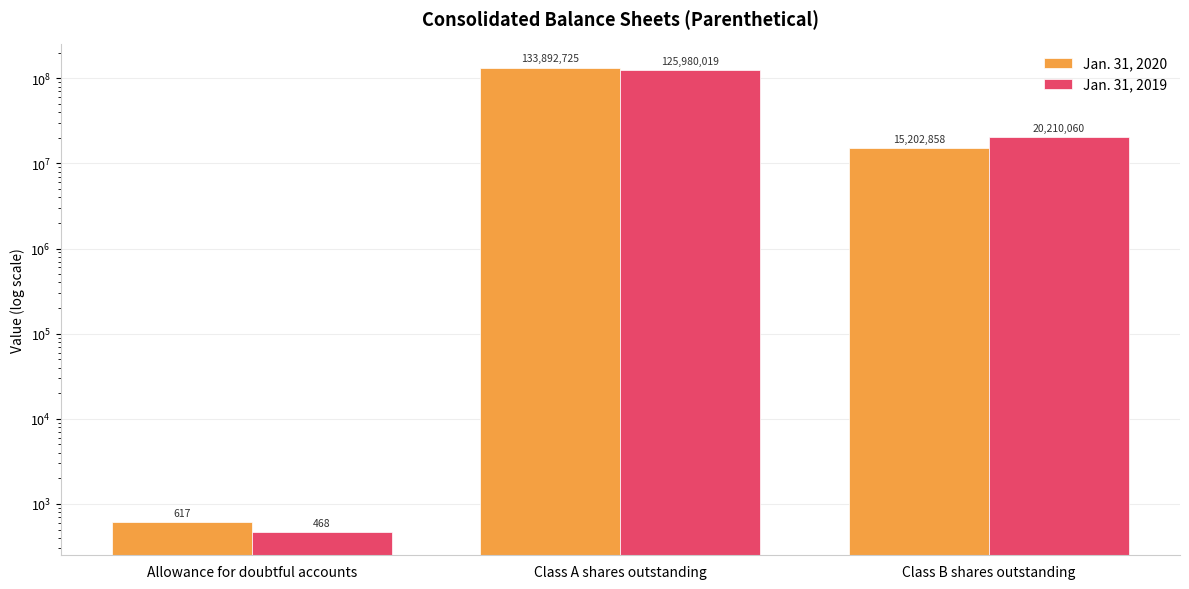

True or false: Jan. 31, 2019 has a value of 468 at Allowance for doubtful accounts.

True